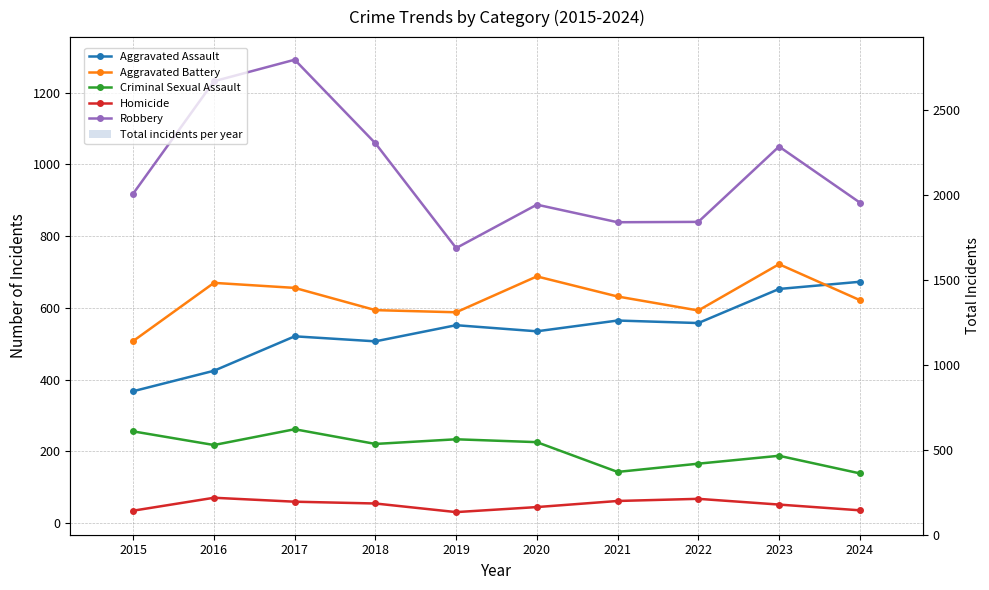

What are all the series names shown in the legend?

Aggravated Assault, Aggravated Battery, Criminal Sexual Assault, Homicide, Robbery, Total incidents per year